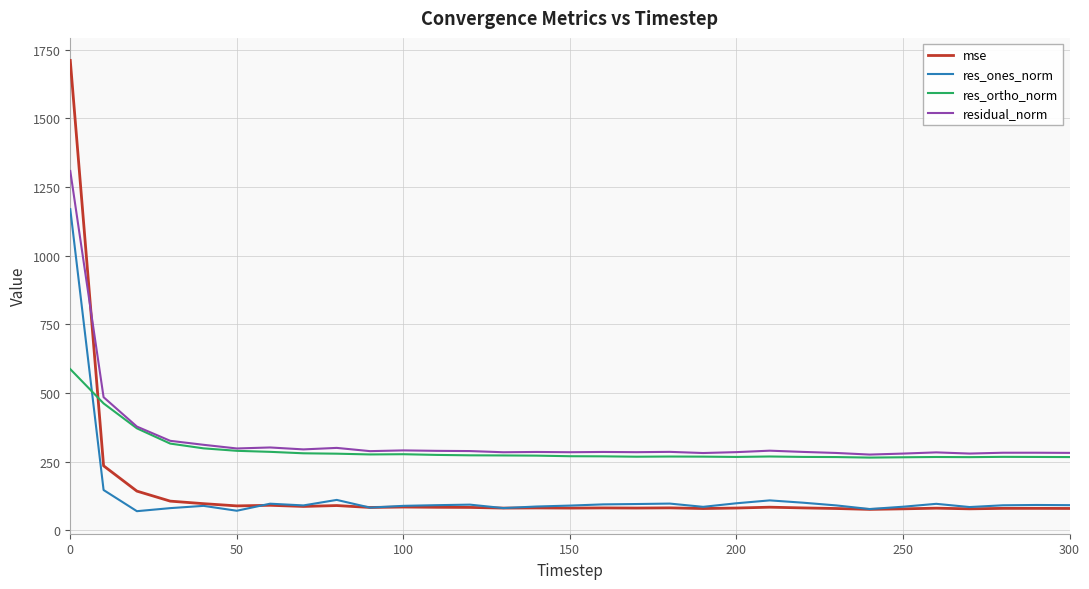

How many values in the residual_norm series exceed 285?

16